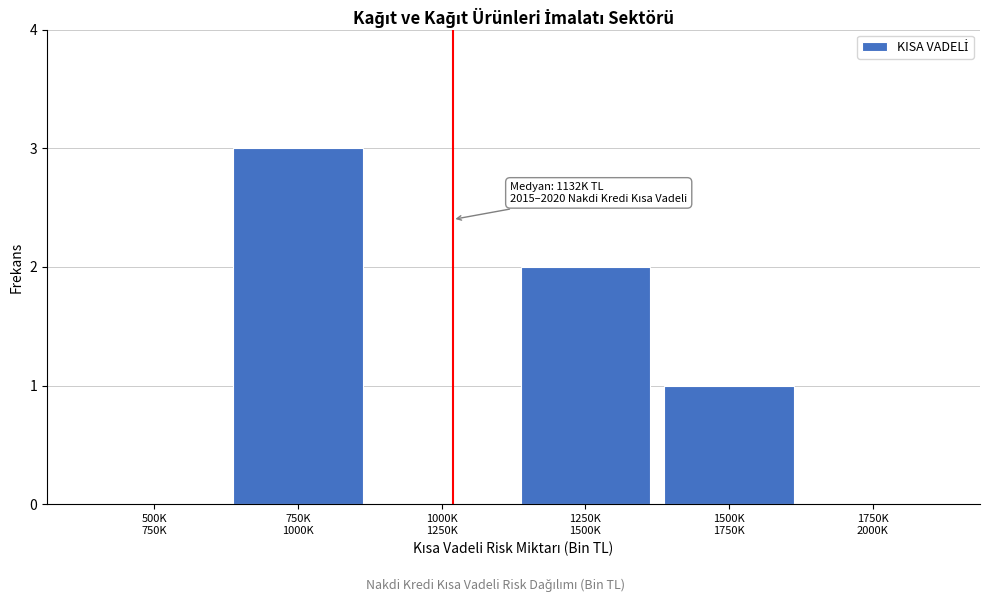

What is the greatest value displayed?

3